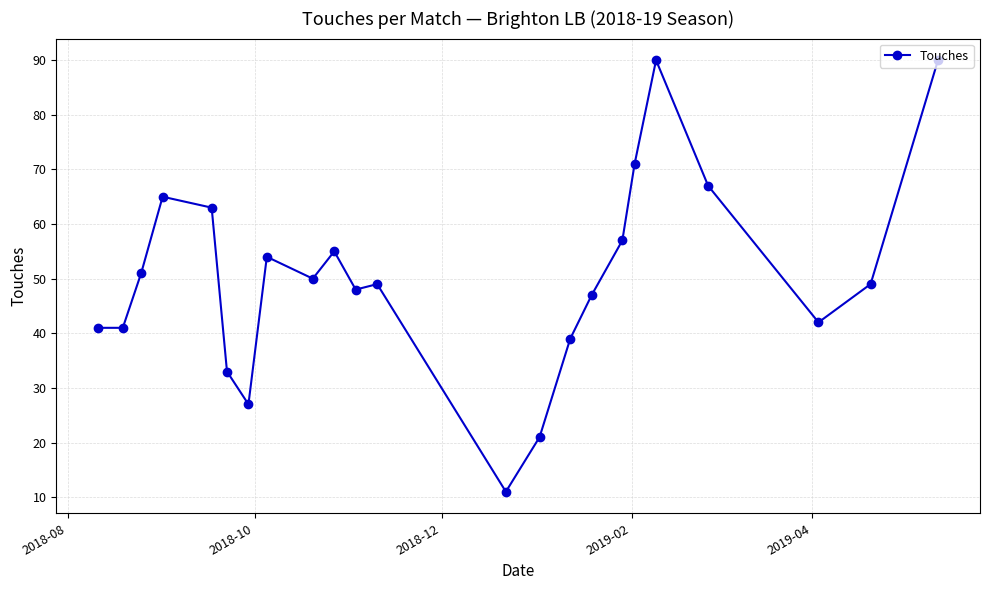

What is the difference between the maximum and second lowest values?

69